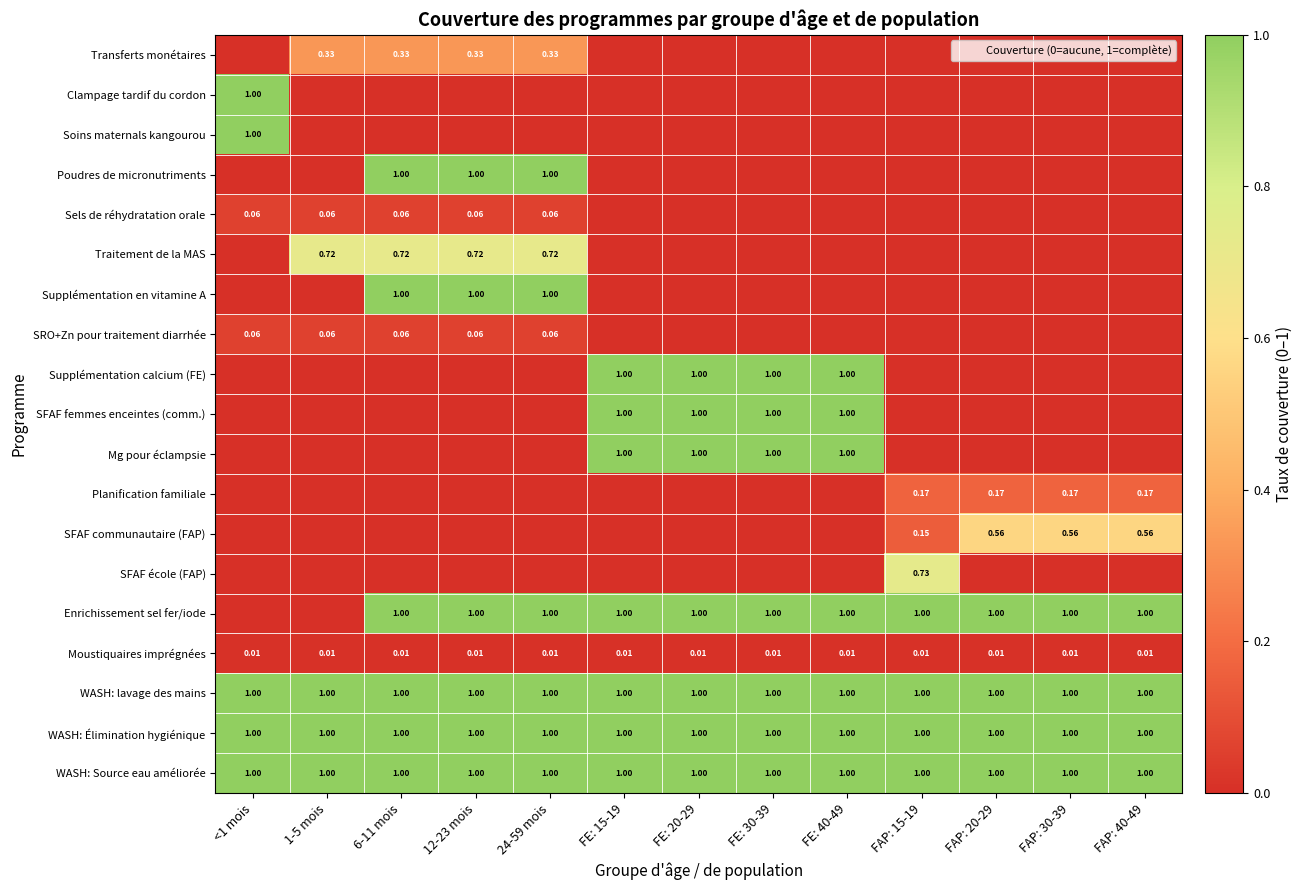

Between 6-11 mois and FE: 30-39, which series saw the biggest shift?

Poudres de micronutriments